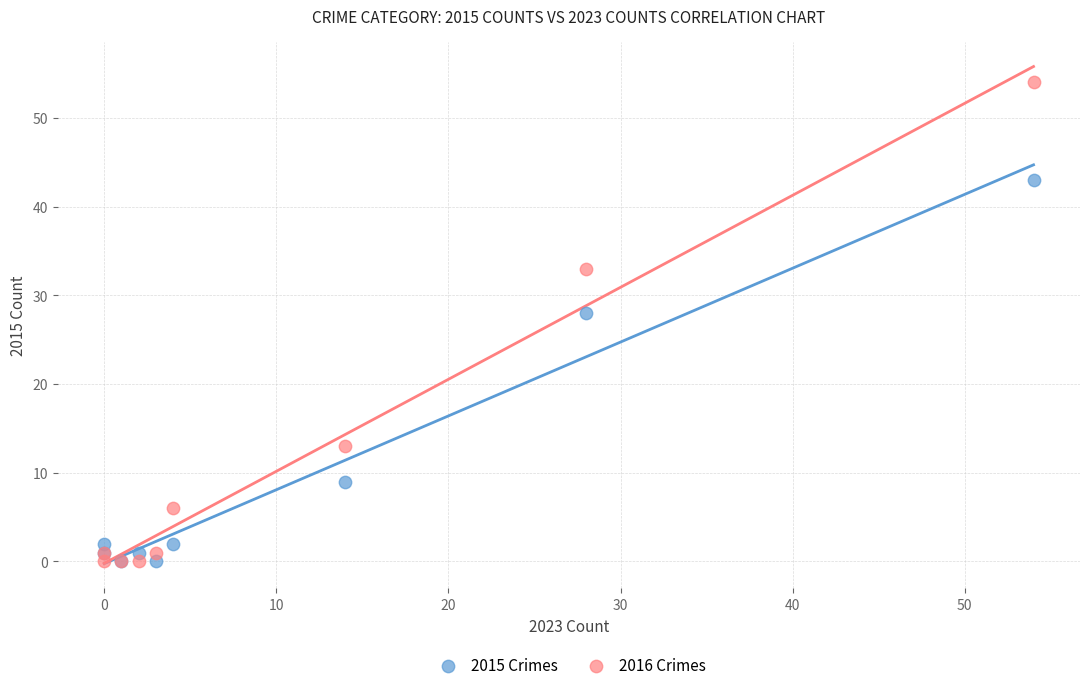

What are all the series names shown in the legend?

2015 Crimes, 2016 Crimes